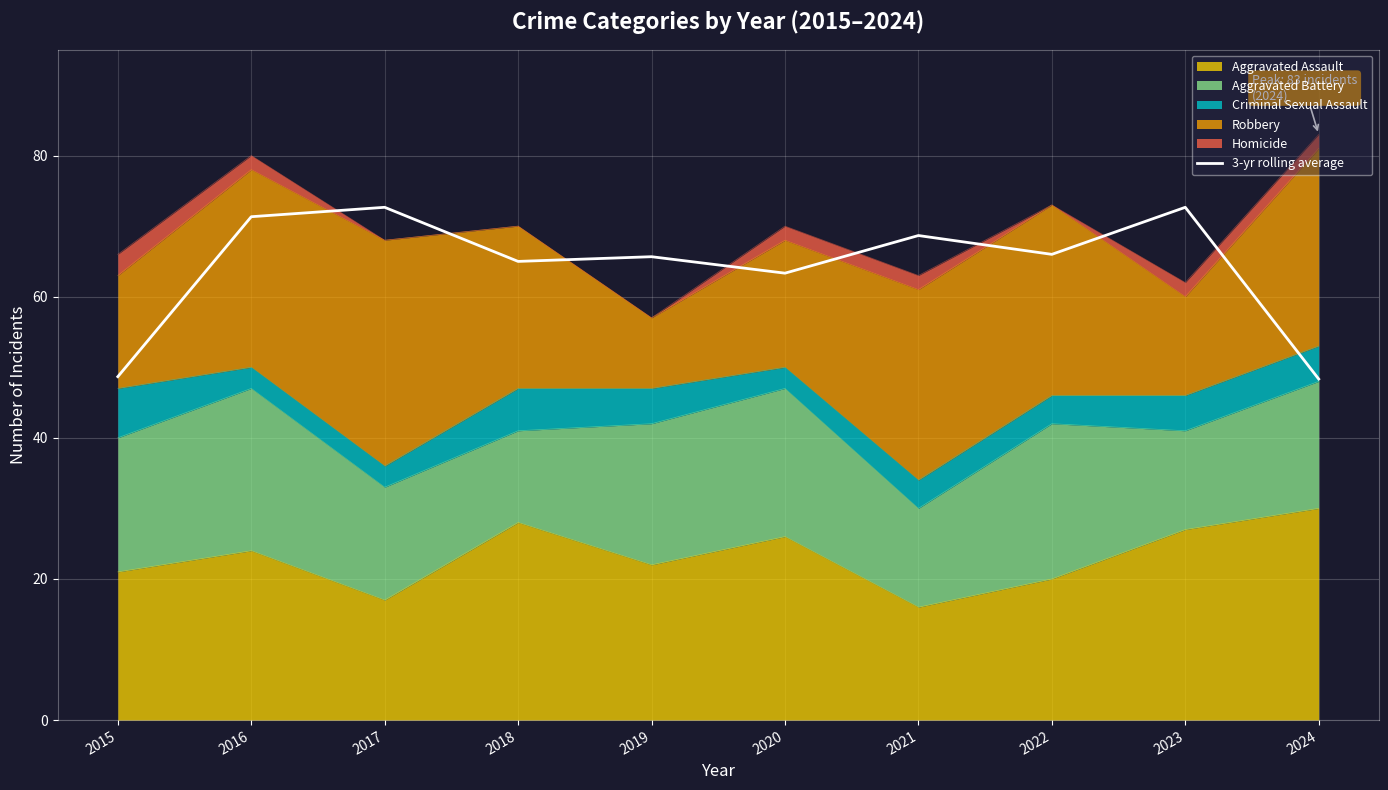

Is it true that the value at 2017 is 72.7?

True